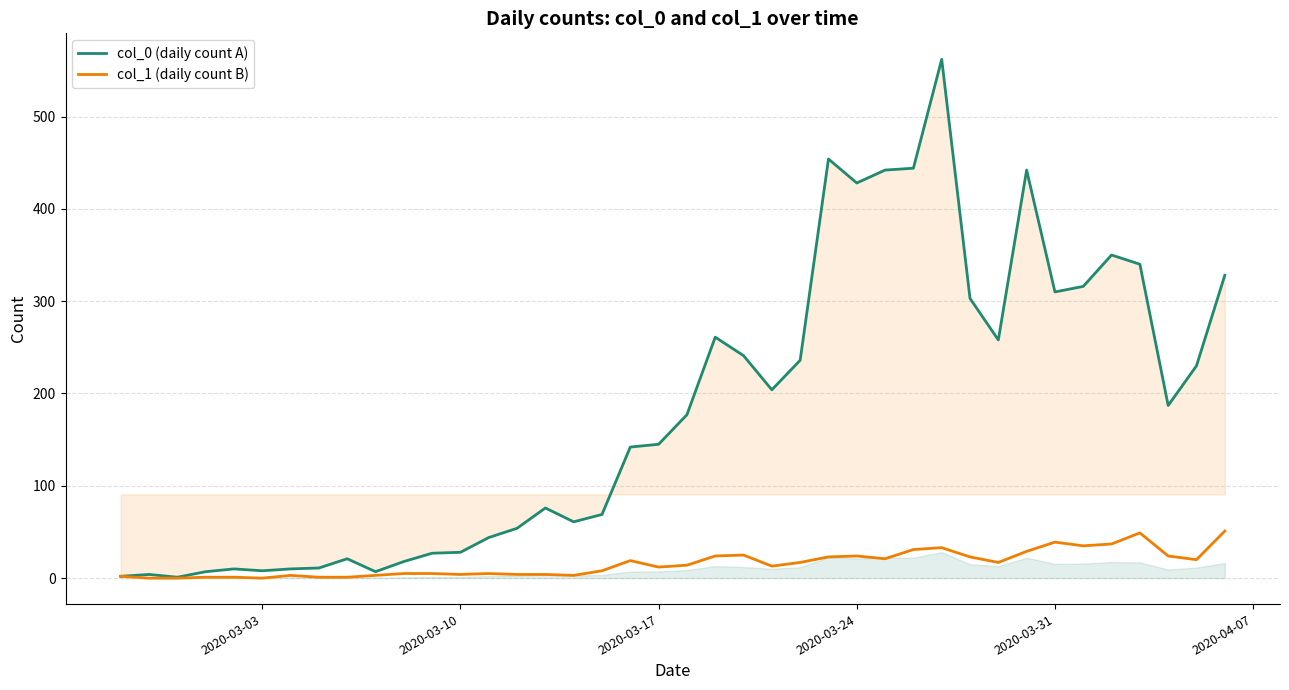

Which series has the largest range (max minus min)?

col_0 (daily count A)